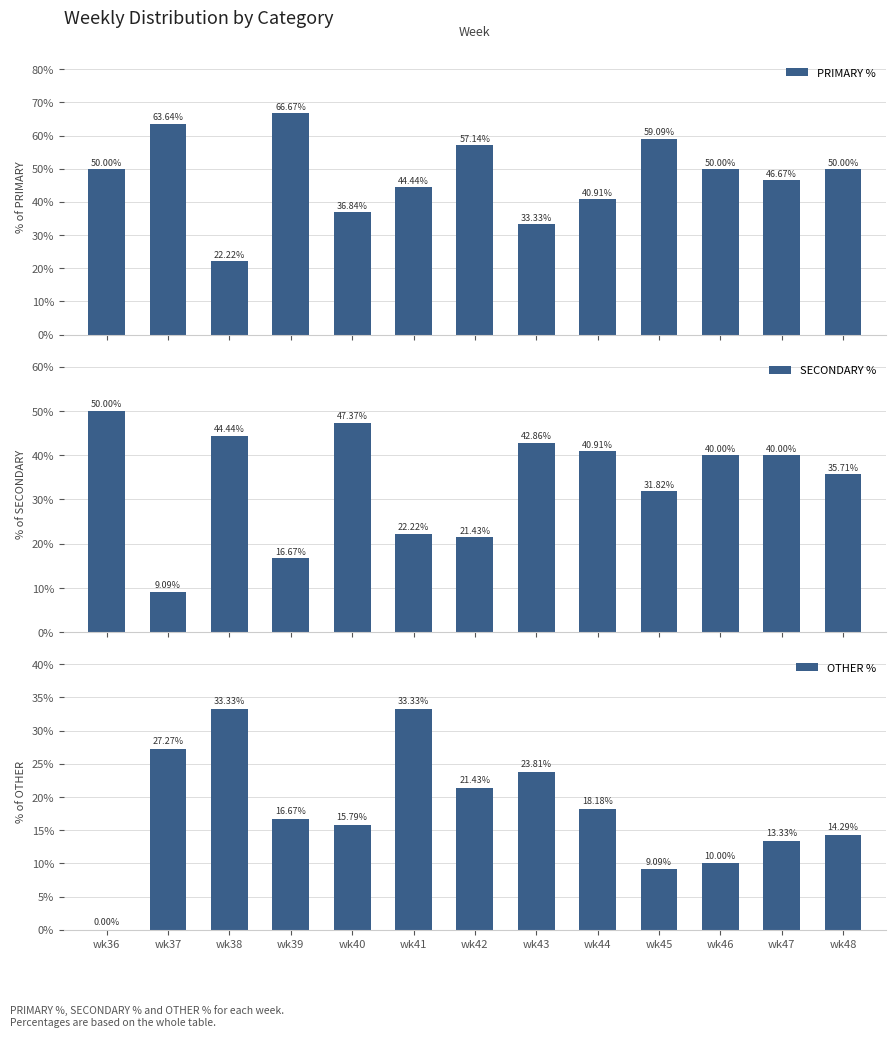

Reading left to right, what are all the values shown in this chart?

PRIMARY %: 50.0	63.6	22.2	66.7	36.8	44.4	57.1	33.3	40.9	59.1	50.0	46.7	50.0
SECONDARY %: 50.0	9.1	44.4	16.7	47.4	22.2	21.4	42.9	40.9	31.8	40.0	40.0	35.7
OTHER %: 0.0	27.3	33.3	16.7	15.8	33.3	21.4	23.8	18.2	9.1	10.0	13.3	14.3